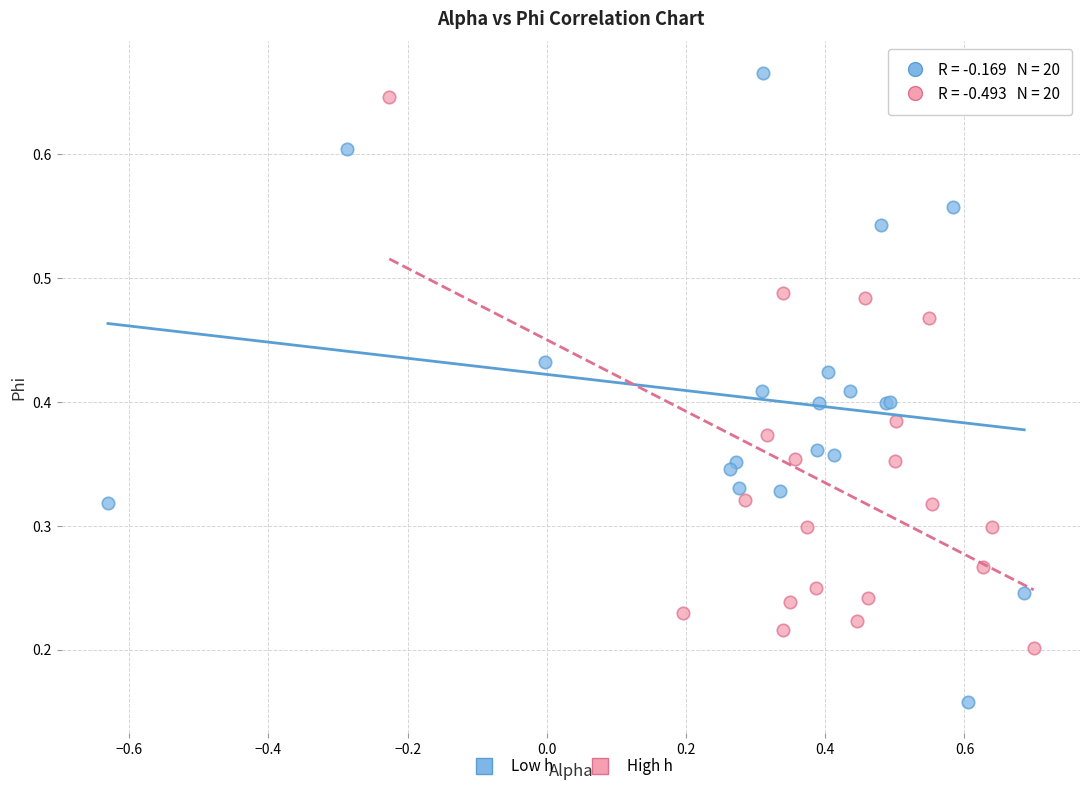

Which series reaches the maximum Y coordinate?

Low h